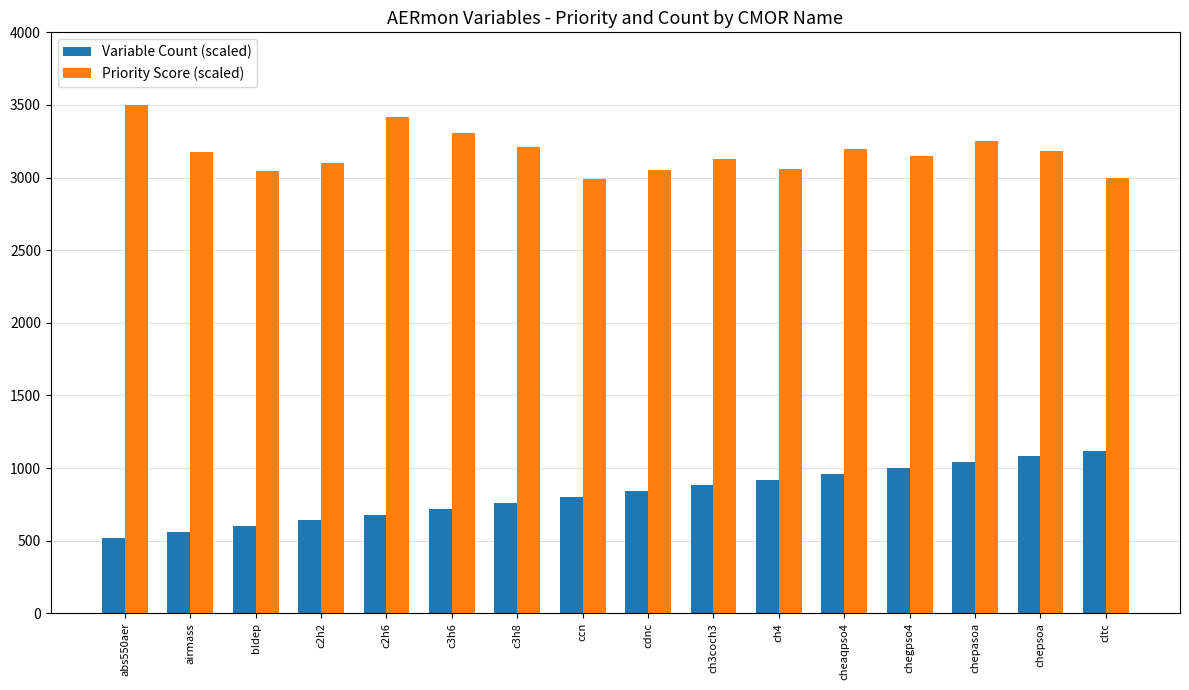

How many groups of bars are there?

16